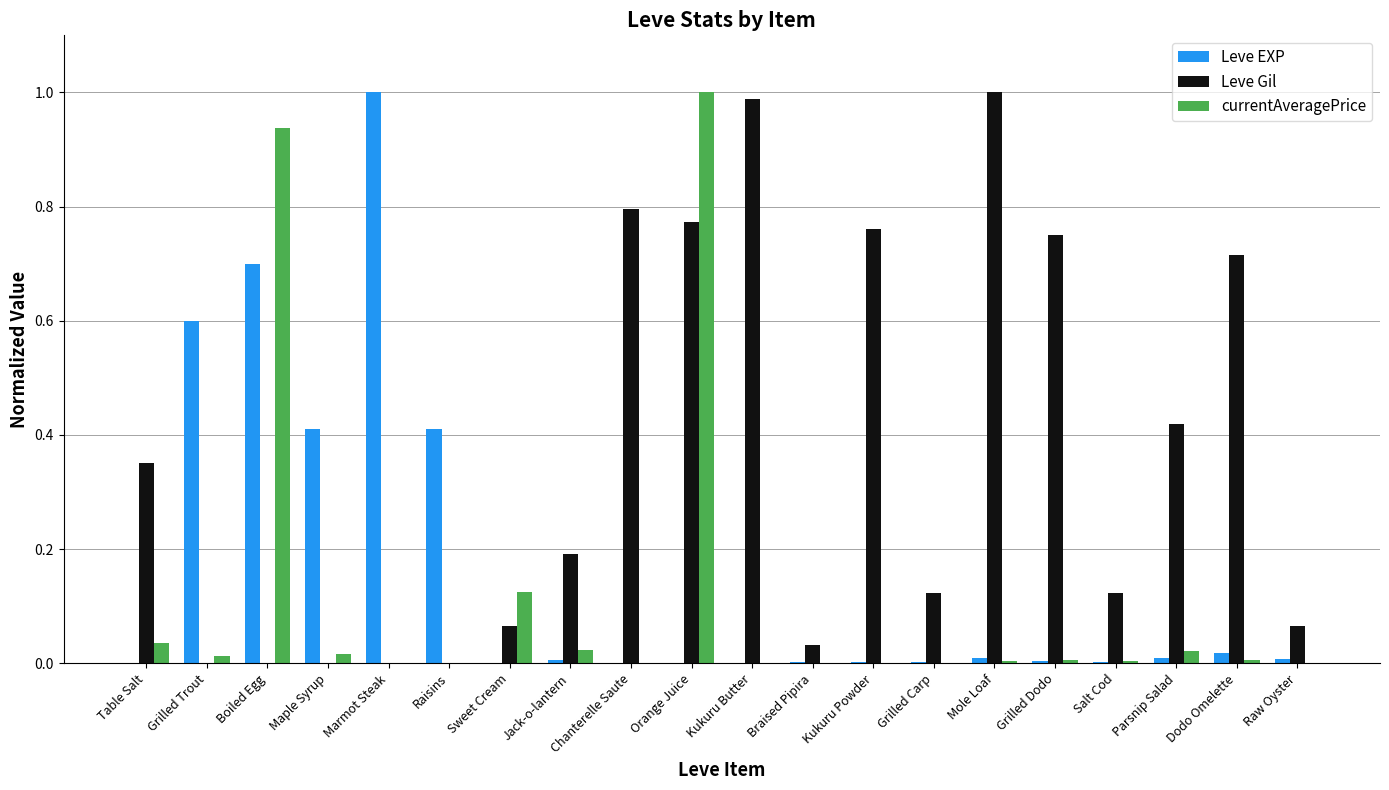

Between Table Salt and Kukuru Powder, which series saw the biggest shift?

Leve Gil